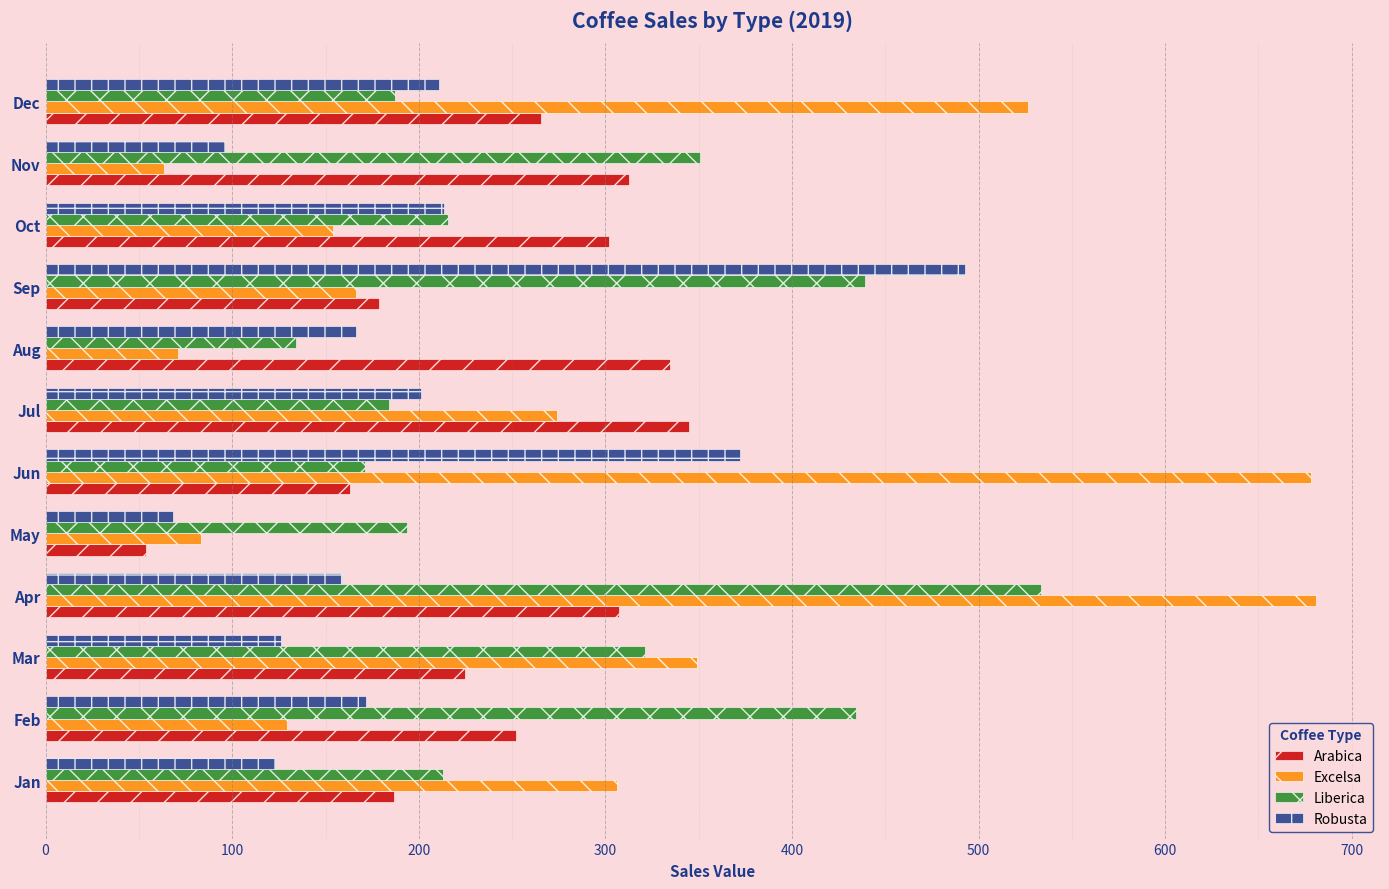

Which label corresponds to the smallest value in the chart?

May